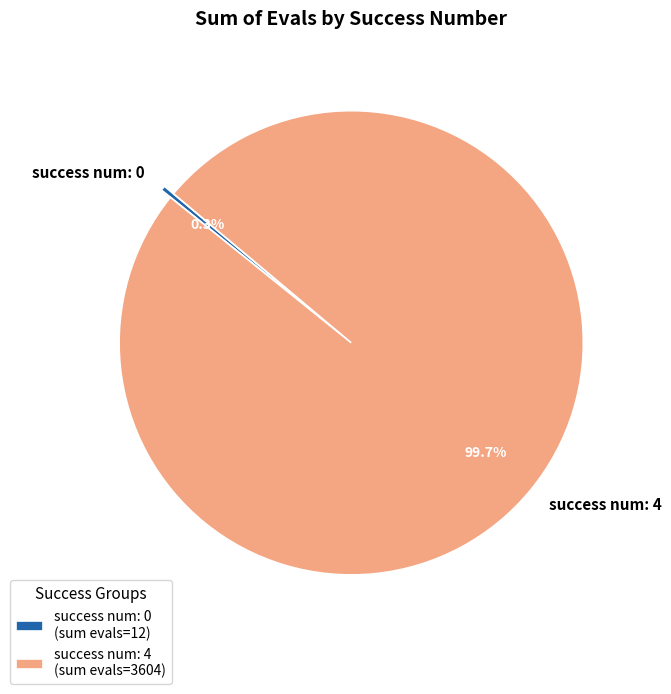

Is there a majority slice in this chart?

Yes